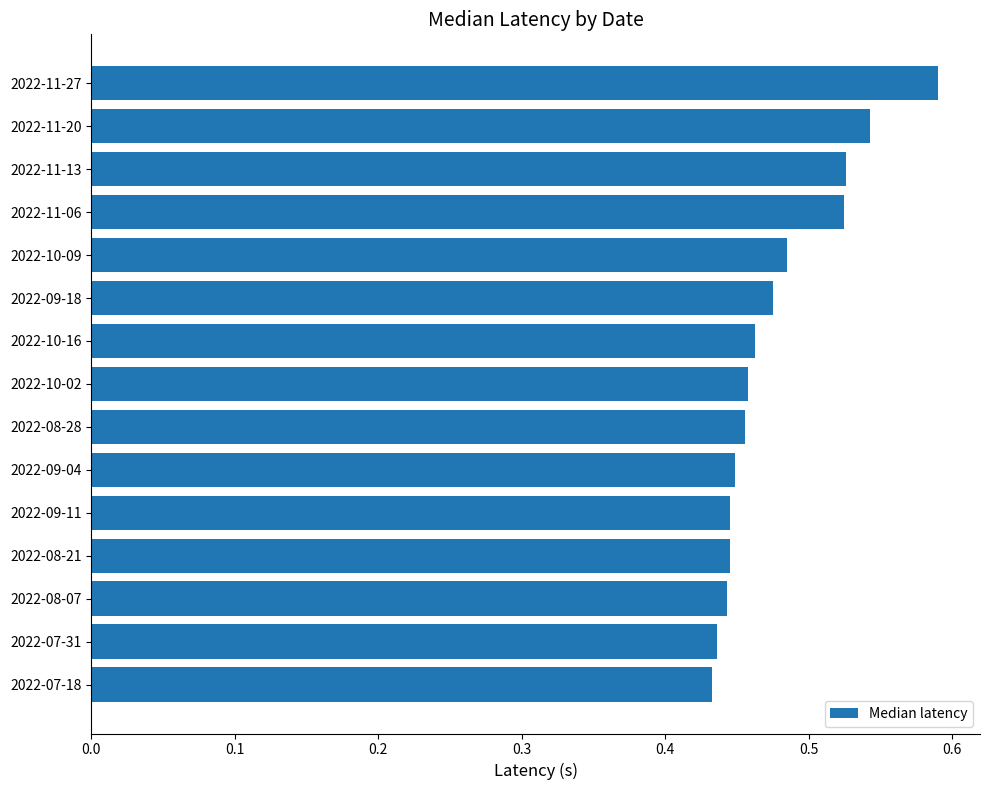

At which category does the chart reach its peak across all series?

2022-11-27